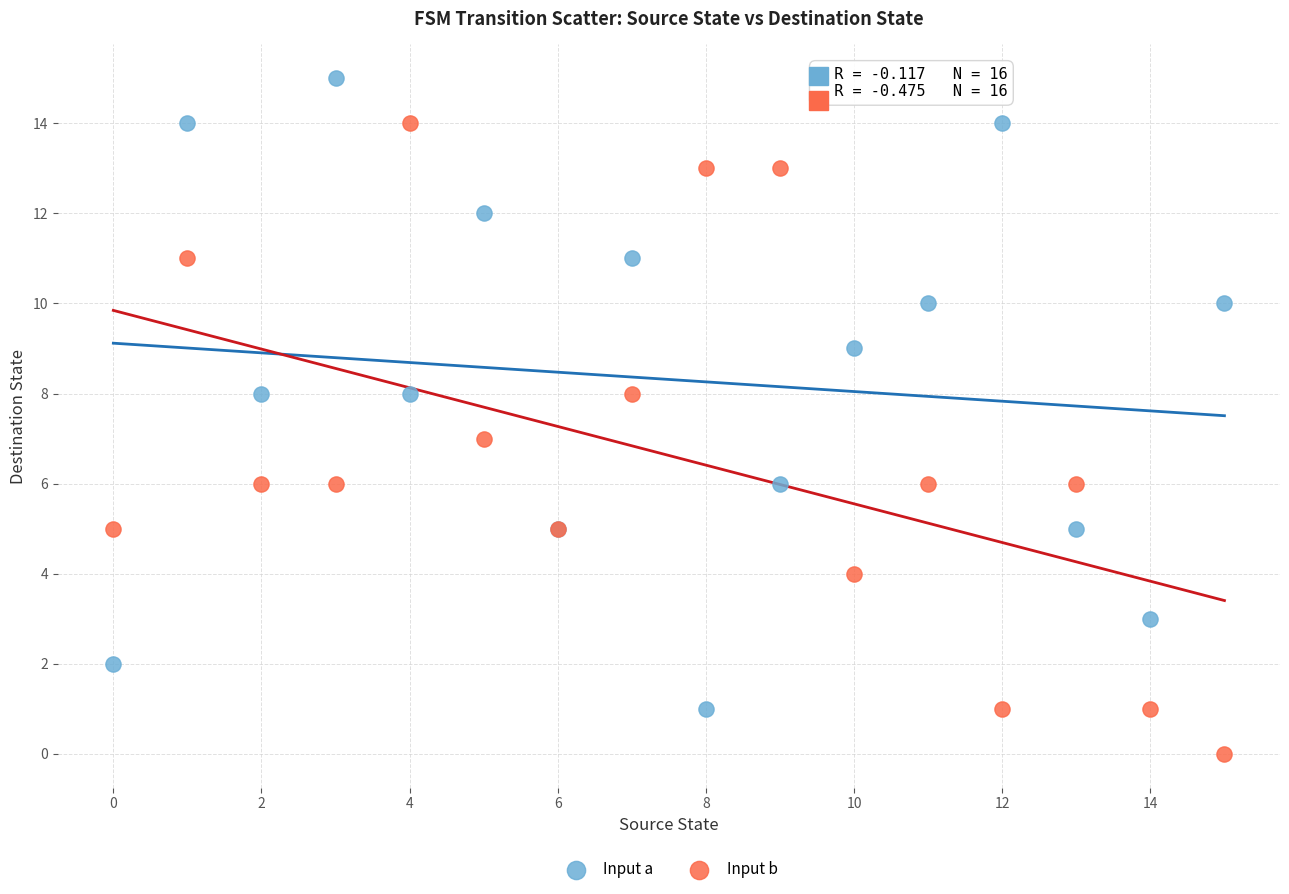

Which series reaches the minimum Y coordinate?

Input b